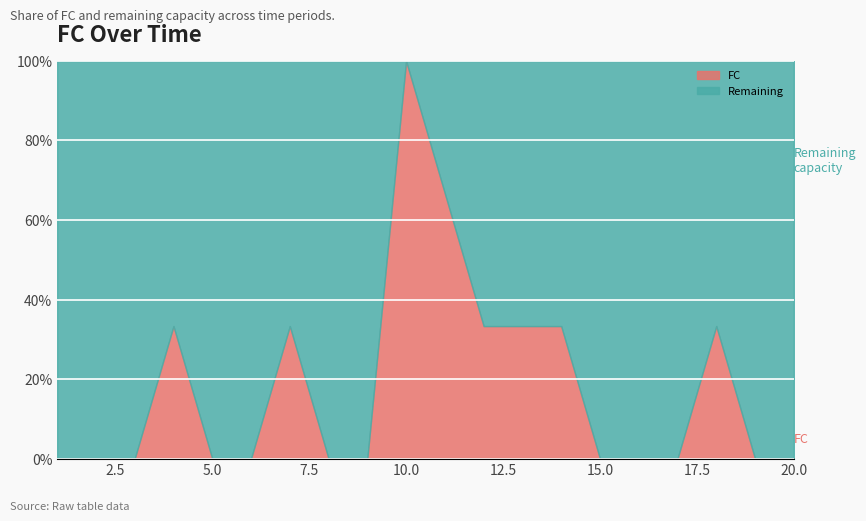

Which category has the highest value across all series?

10